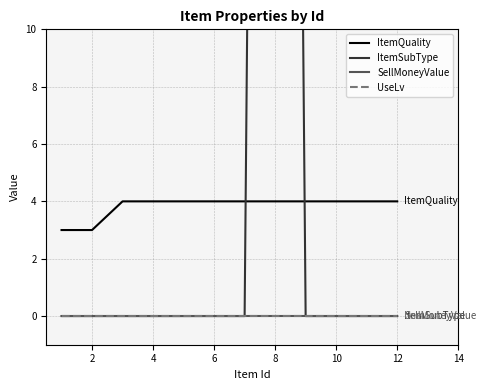

Count the number of data series in this chart.

4